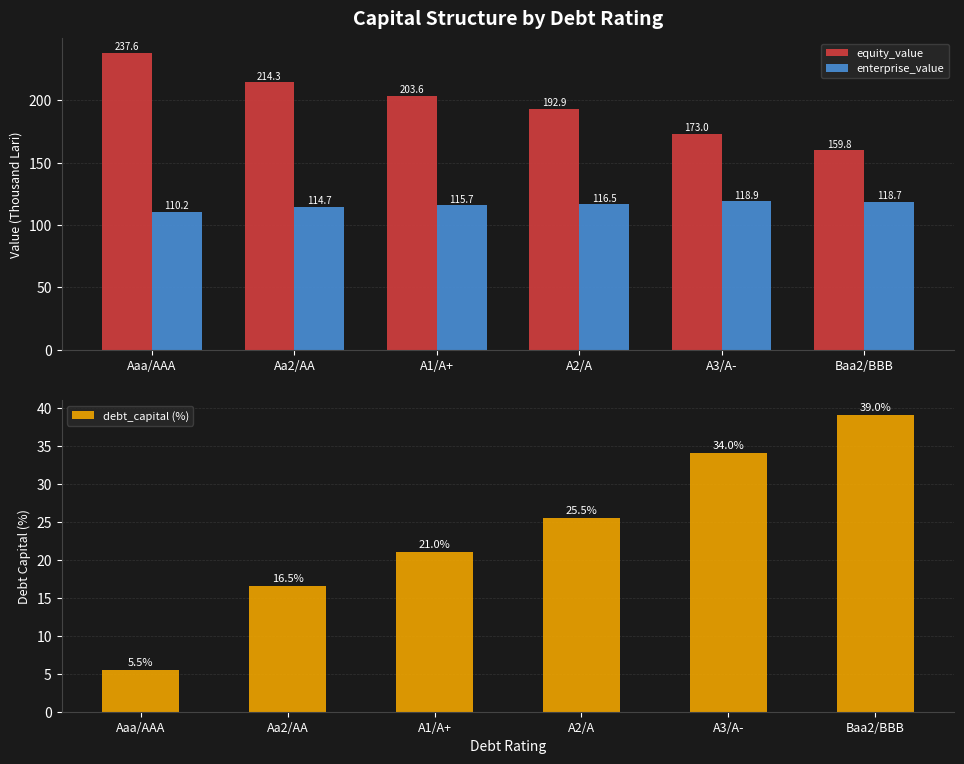

What position from the left is A1/A+?

3